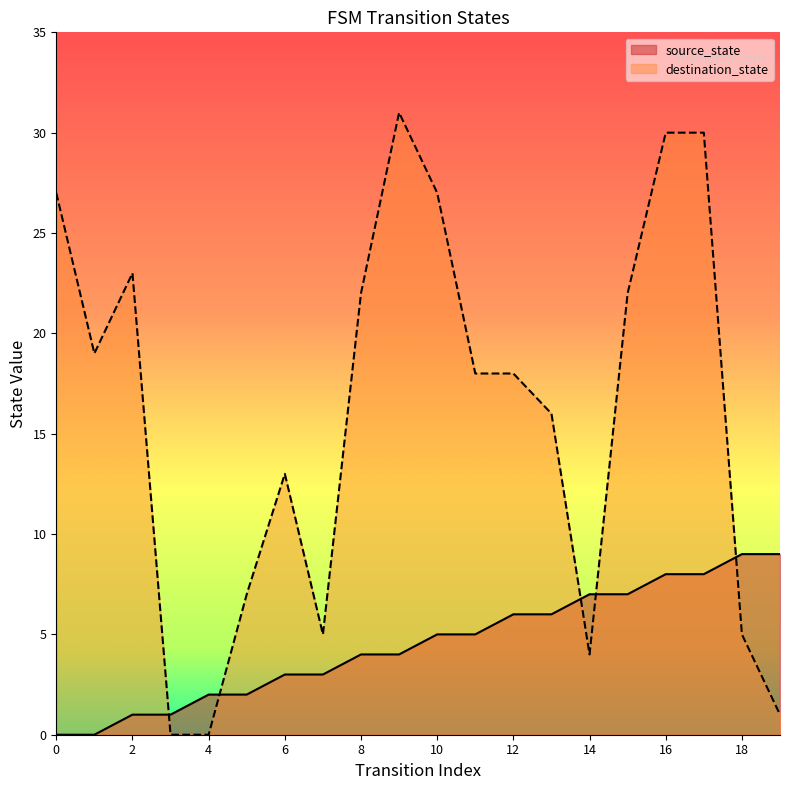

Where do destination_state and source_state first cross each other?

2 and 3